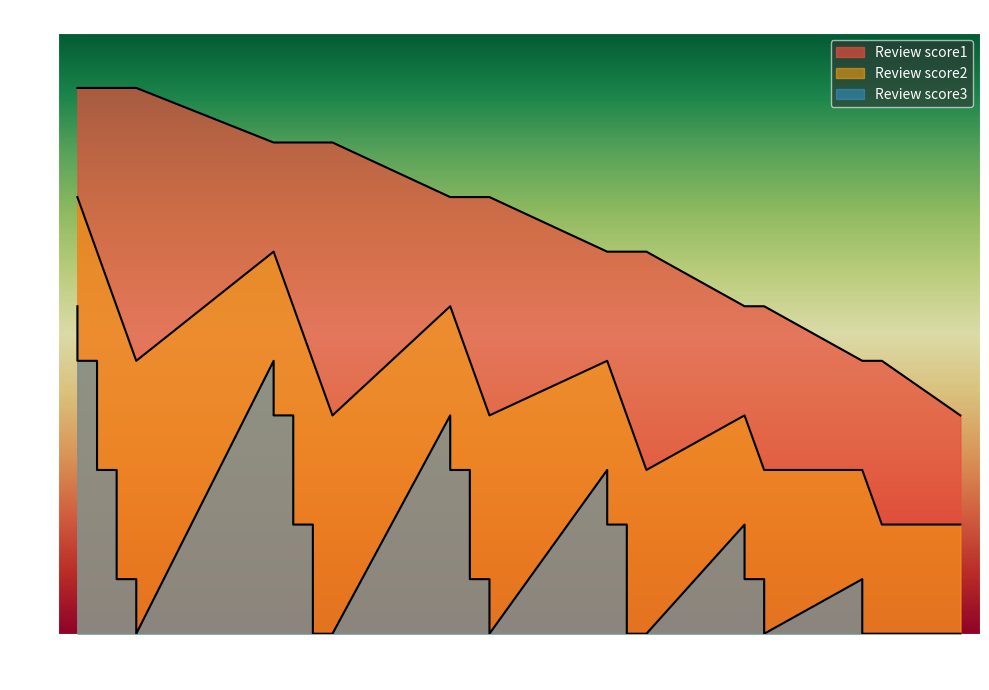

Where is Review score3 nearest to the value 3?

4